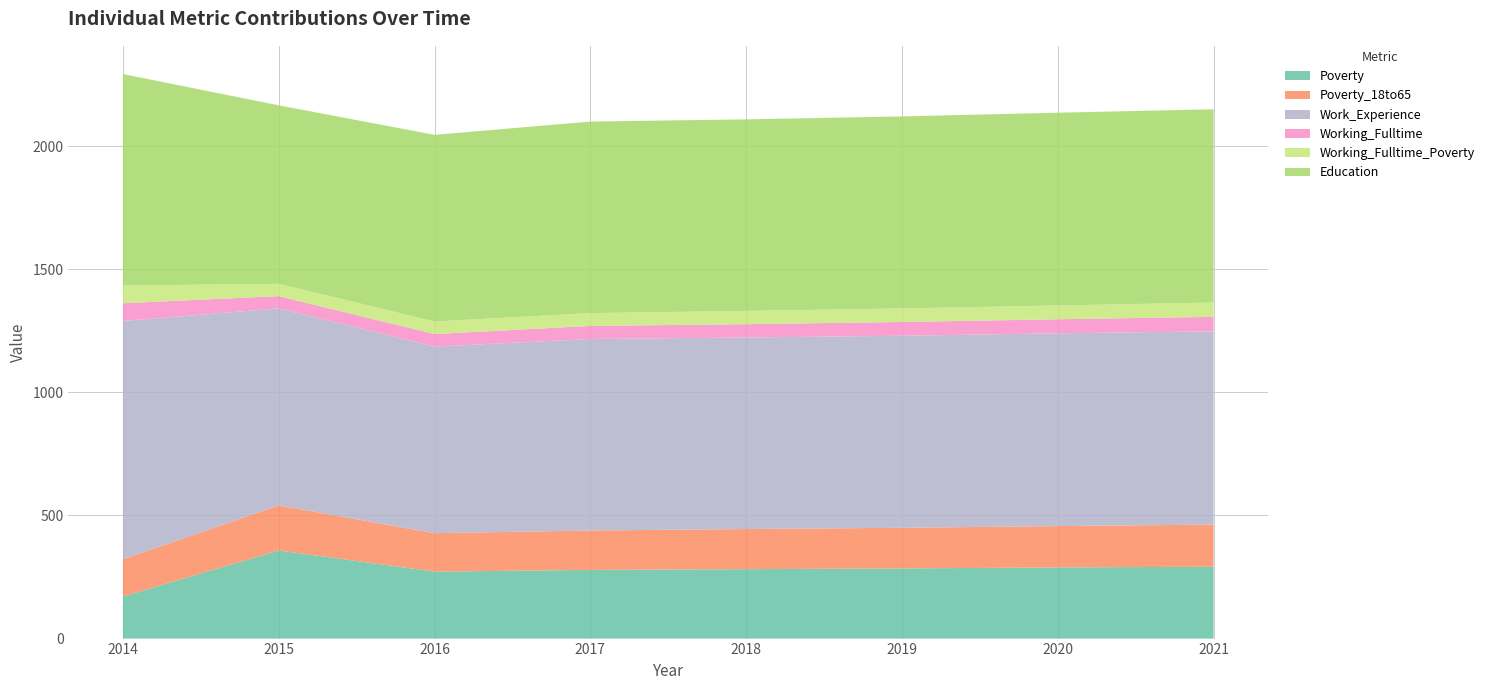

Reading left to right, extract all data points from this chart.

Poverty: 171	358	272	279	282	285	289	292
Poverty_18to65: 151	183	156	160	163	165	168	171
Work_Experience: 968	800	758	778	778	780	783	785
Working_Fulltime: 72	50	51	53	54	56	57	59
Working_Fulltime_Poverty: 72	50	51	52	54	55	56	58
Education: 859	725	758	778	778	780	783	785